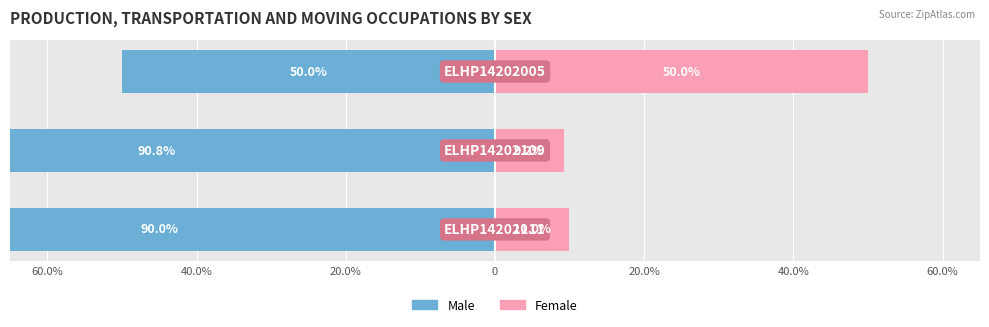

Are the bars horizontal?

Yes